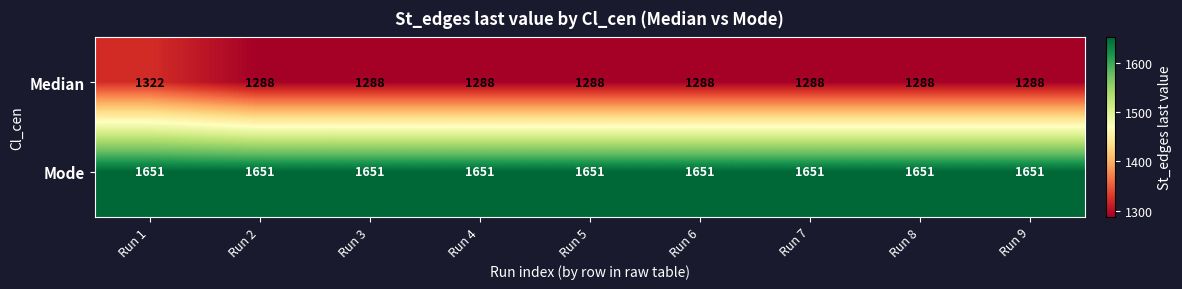

True or false: Mode has a value of 1651 at Run 4.

True